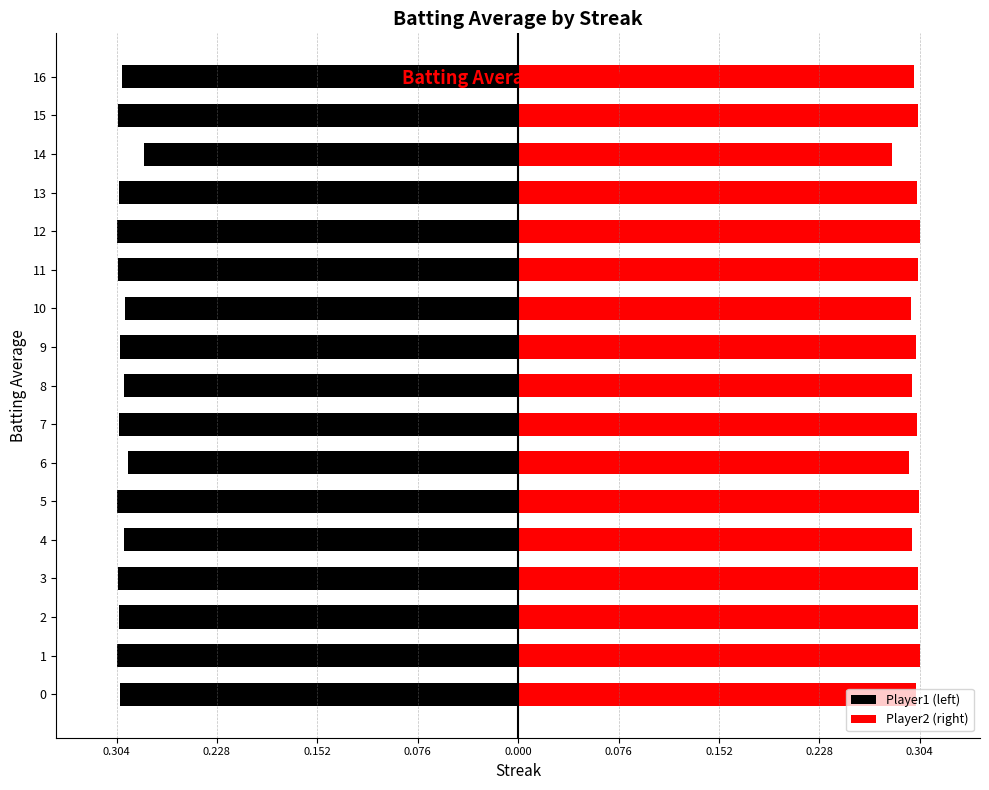

The value of Player1 (left) at 4 is -0.4. True or false?

False